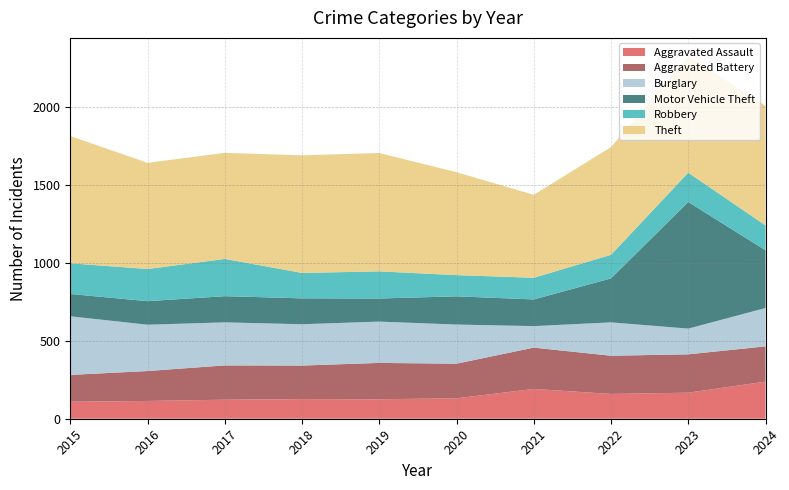

Reading left to right, list all the values displayed in this chart.

Aggravated Assault: 2015=109	2016=114	2017=122	2018=126	2019=125	2020=131	2021=191	2022=159	2023=167	2024=238
Aggravated Battery: 2015=172	2016=192	2017=220	2018=215	2019=233	2020=222	2021=265	2022=245	2023=246	2024=226
Burglary: 2015=376	2016=297	2017=276	2018=265	2019=265	2020=251	2021=138	2022=214	2023=165	2024=246
Motor Vehicle Theft: 2015=143	2016=151	2017=168	2018=166	2019=148	2020=181	2021=171	2022=282	2023=812	2024=370
Robbery: 2015=197	2016=206	2017=239	2018=163	2019=174	2020=136	2021=139	2022=151	2023=188	2024=160
Theft: 2015=816	2016=681	2017=680	2018=754	2019=759	2020=660	2021=532	2022=691	2023=748	2024=767